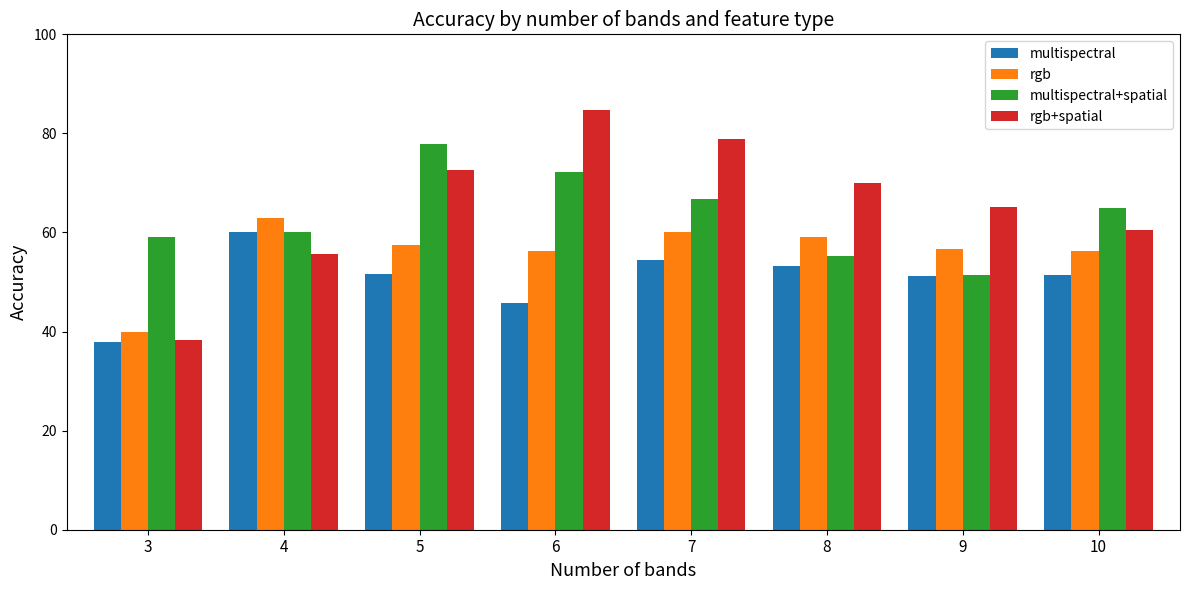

At 6, list the series in order from smallest to largest.

multispectral, rgb, multispectral+spatial, rgb+spatial